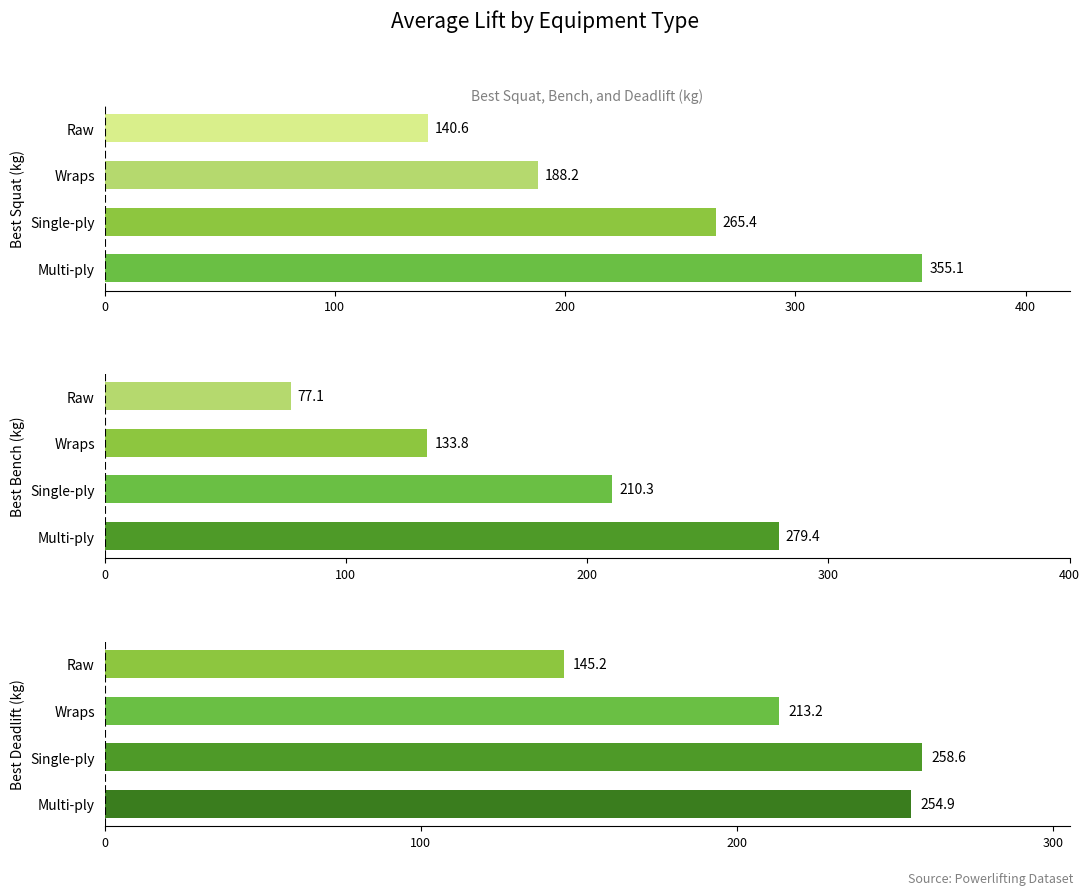

What is the spread (max minus min) of values at 300?

68.0